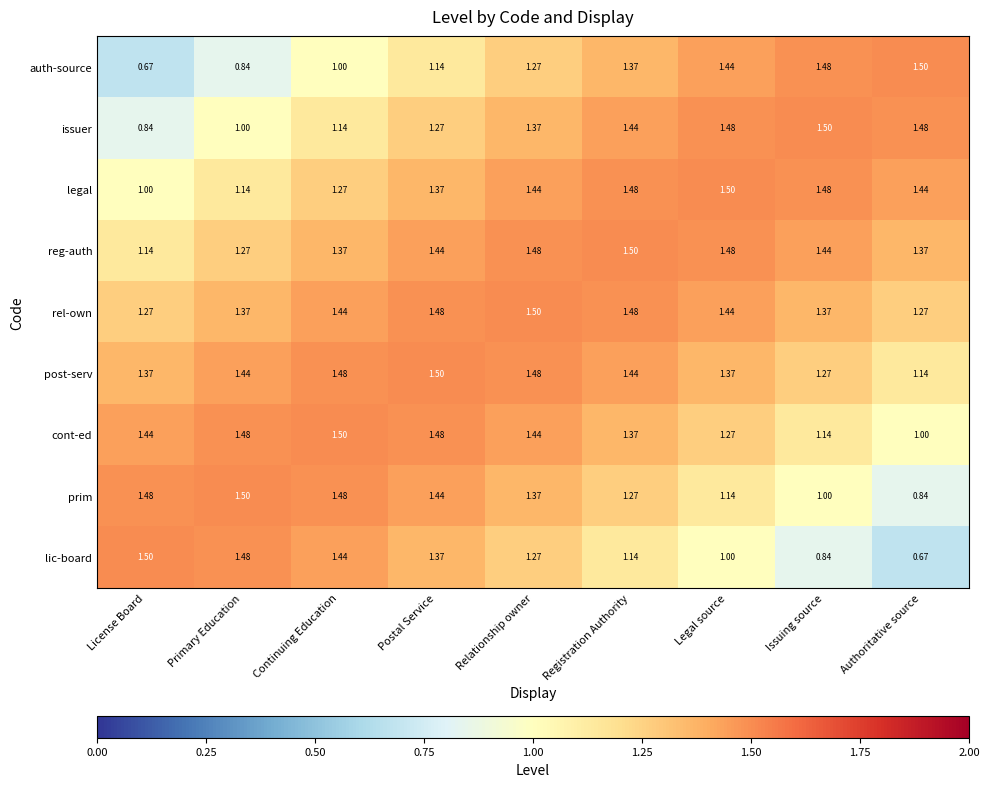

Which series has the largest total across all categories?

rel-own